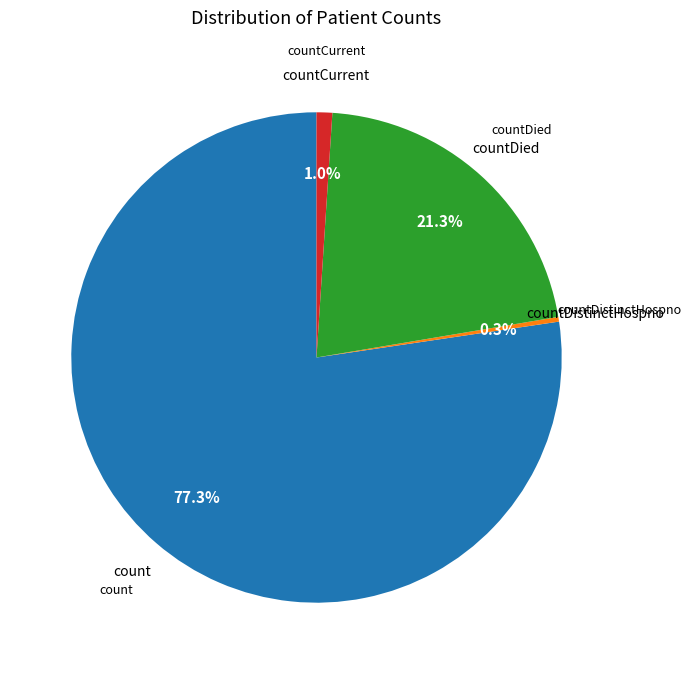

Rank the categories by value from lowest to highest.

countDistinctHospno, countCurrent, countDied, count